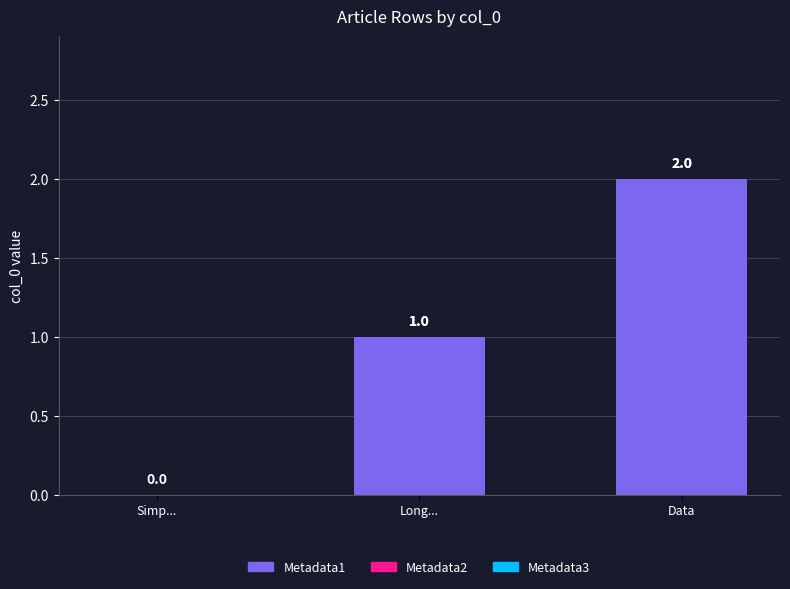

How many values are between 0 and 2?

3